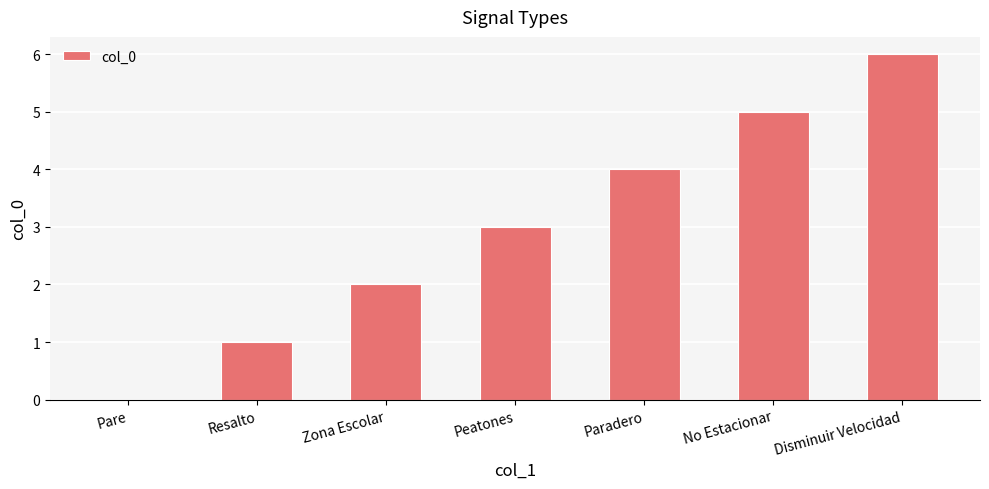

What is the sum of all values?

21